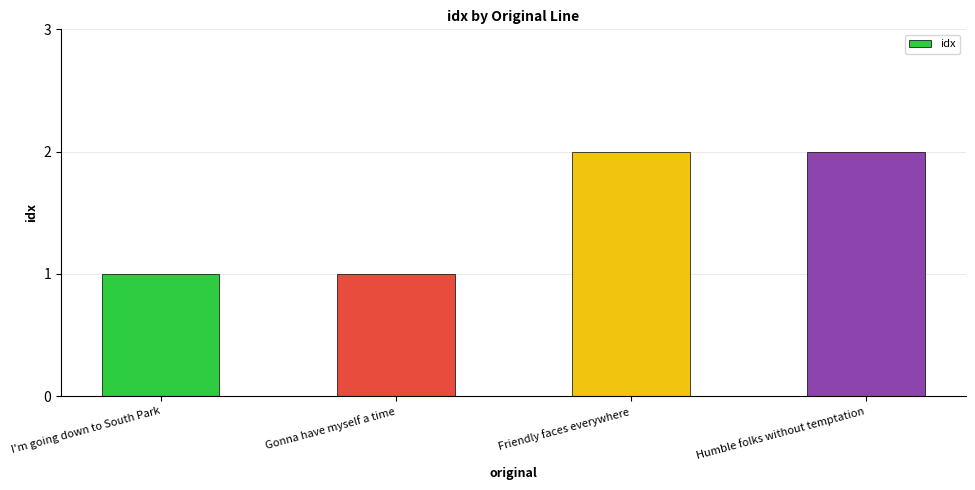

What is the greatest value displayed?

2